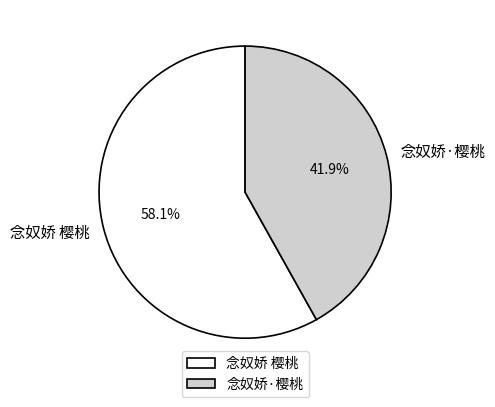

How many segments does this pie chart have?

2